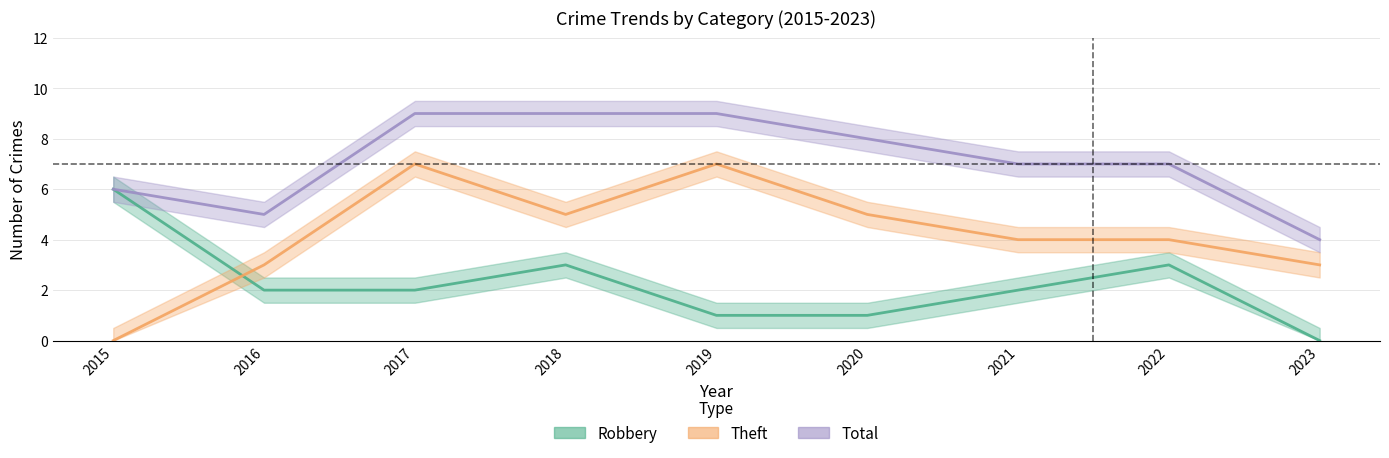

At which category is the sum across all series the highest?

2017